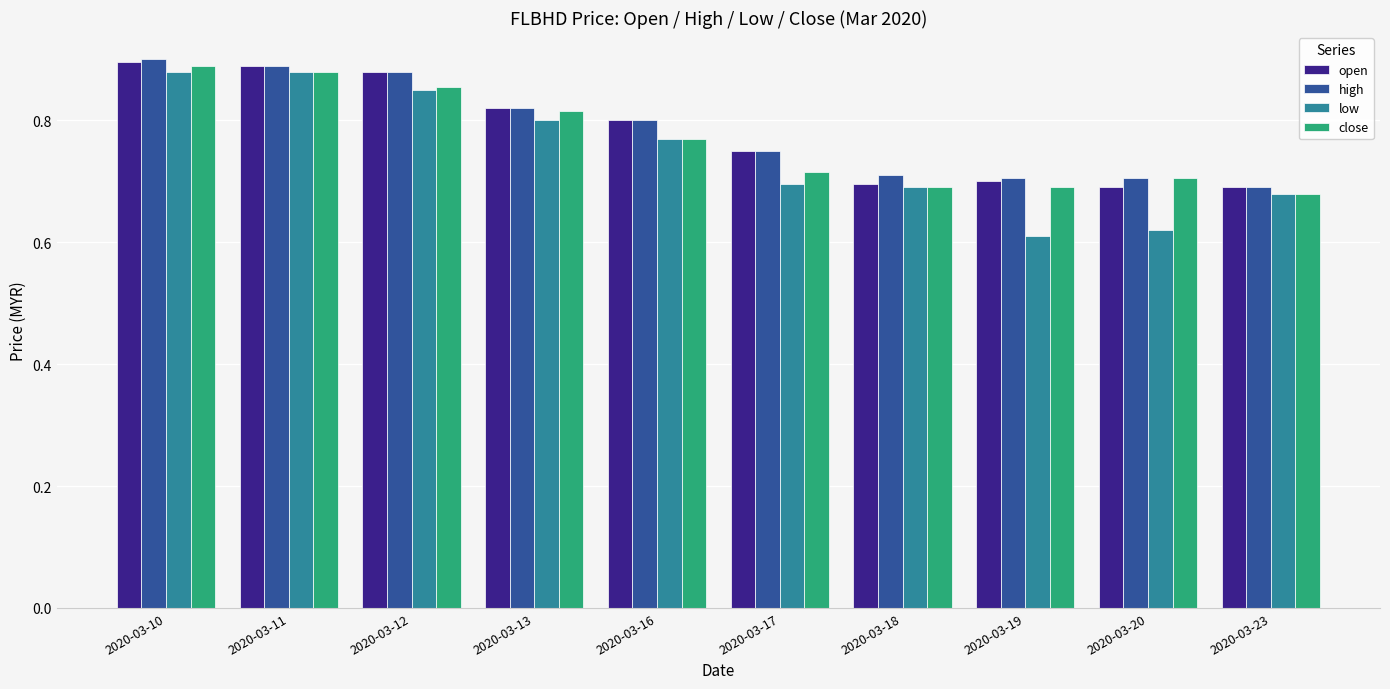

The low series shows 1.0 at 2020-03-20. True or false?

False